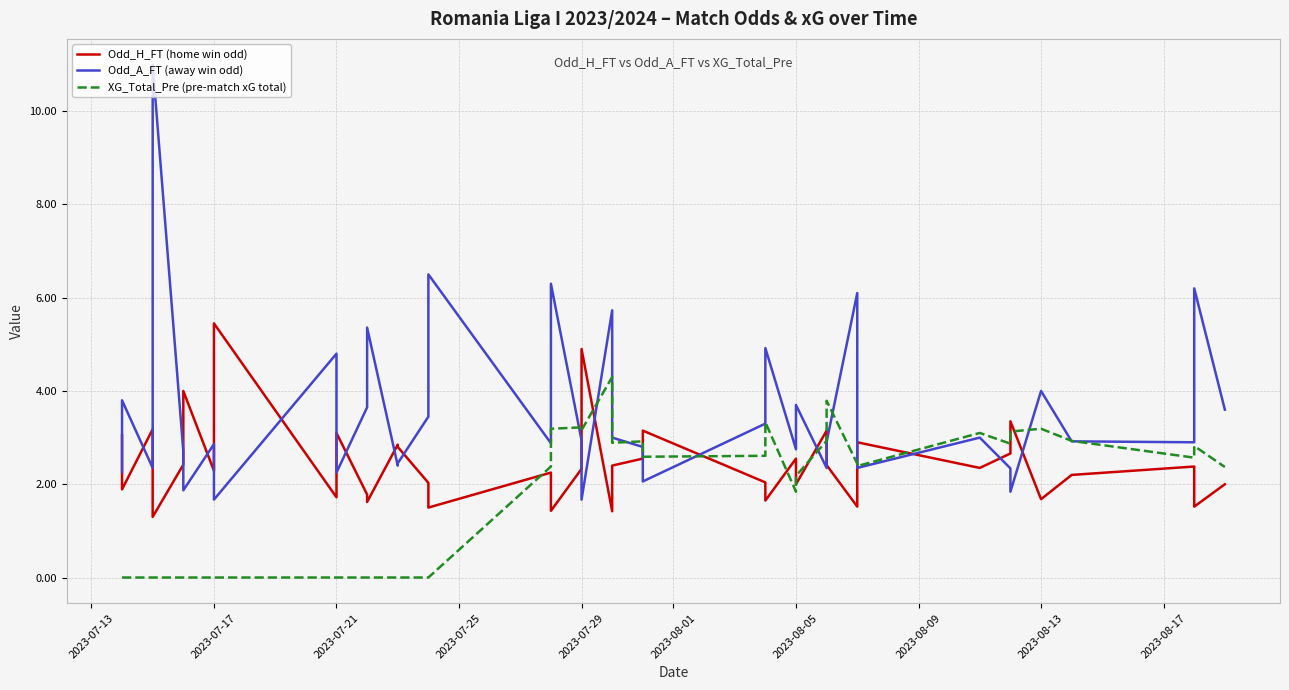

True or false: Odd_H_FT (home win odd) and Odd_A_FT (away win odd) cross at least once.

True